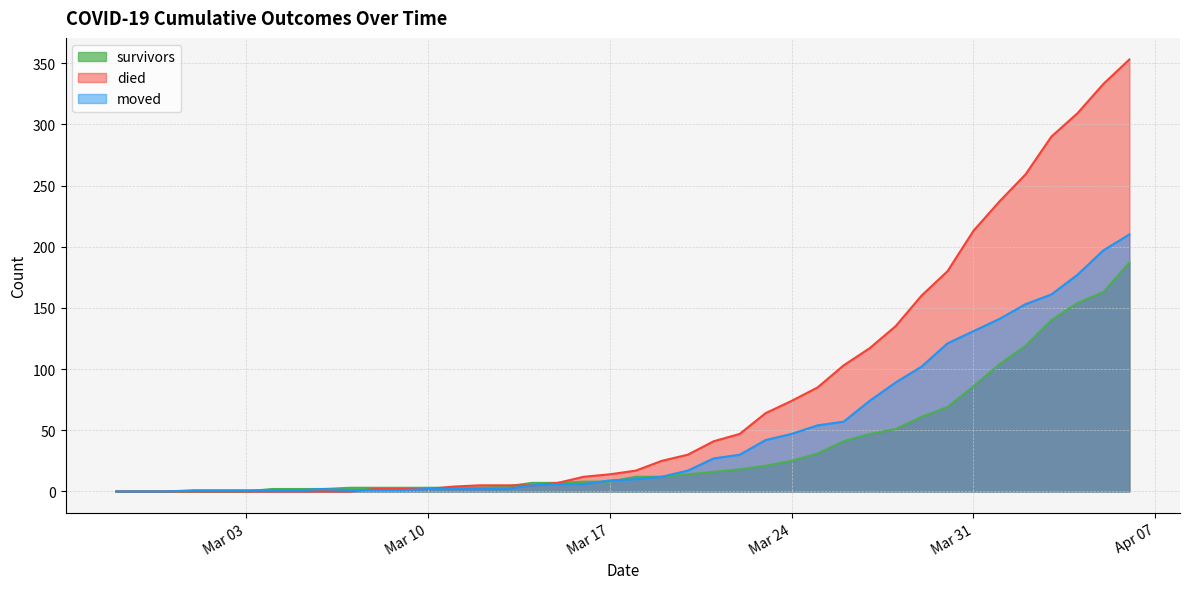

How many categories are shown in the chart?

40